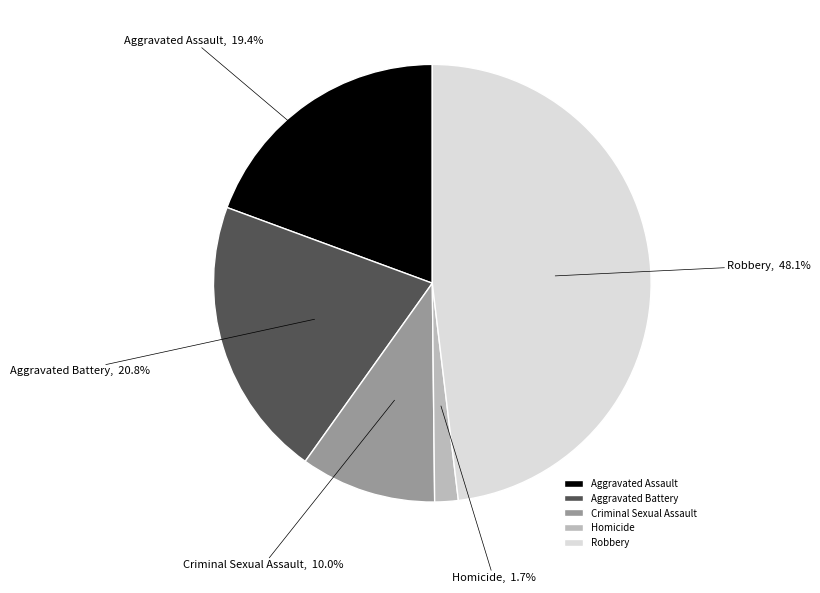

Is Criminal Sexual Assault the majority of the pie?

No